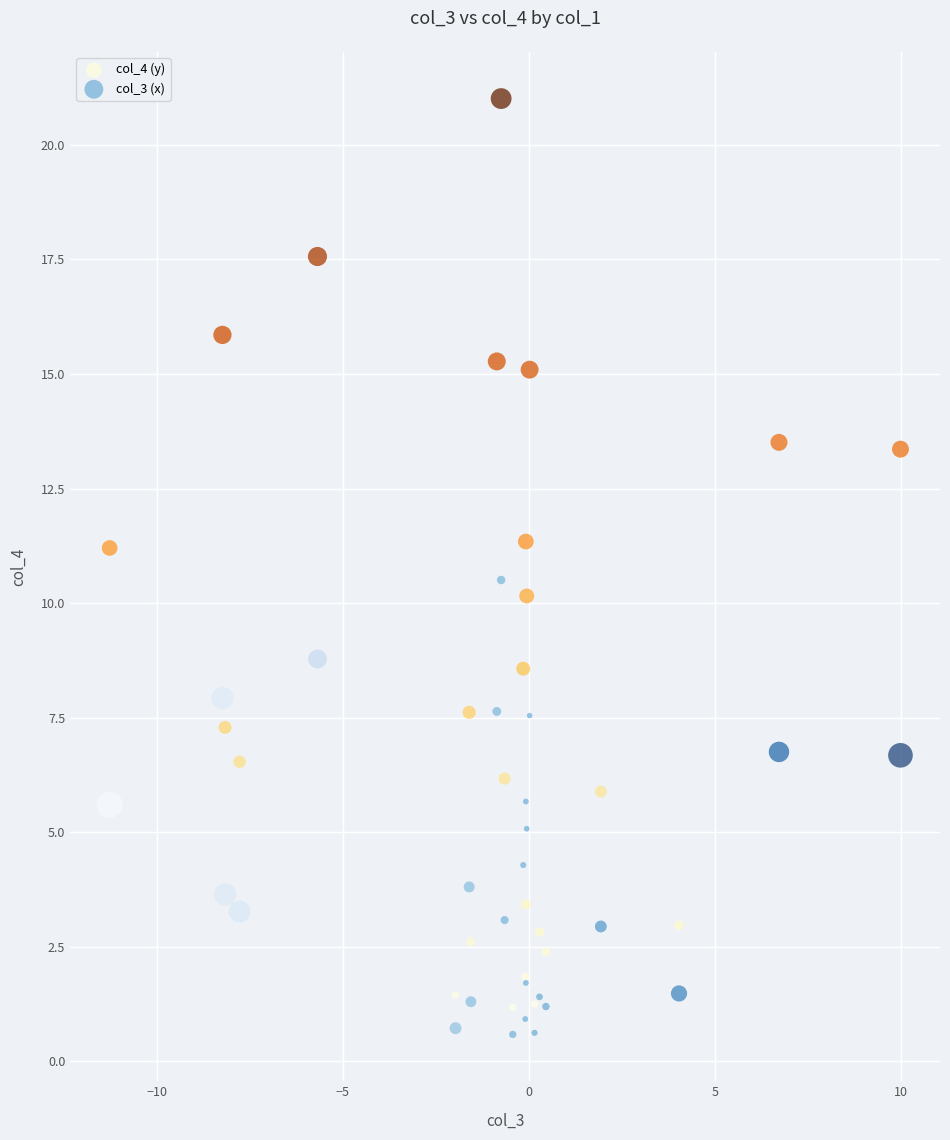

What are all the series names shown in the legend?

col_4 (y), col_3 (x)